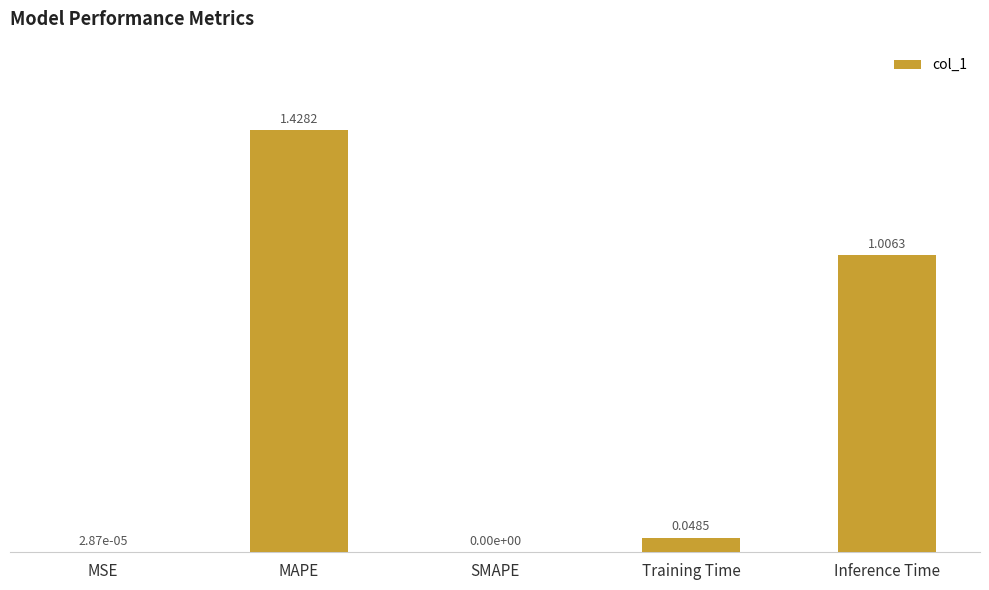

Which label corresponds to the largest value in the chart?

MAPE